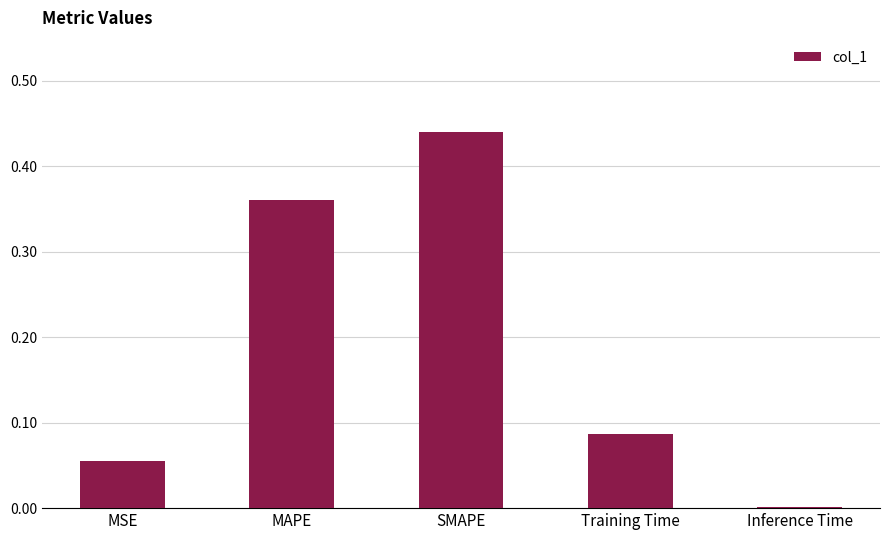

At which label is the value closest to 0?

Inference Time